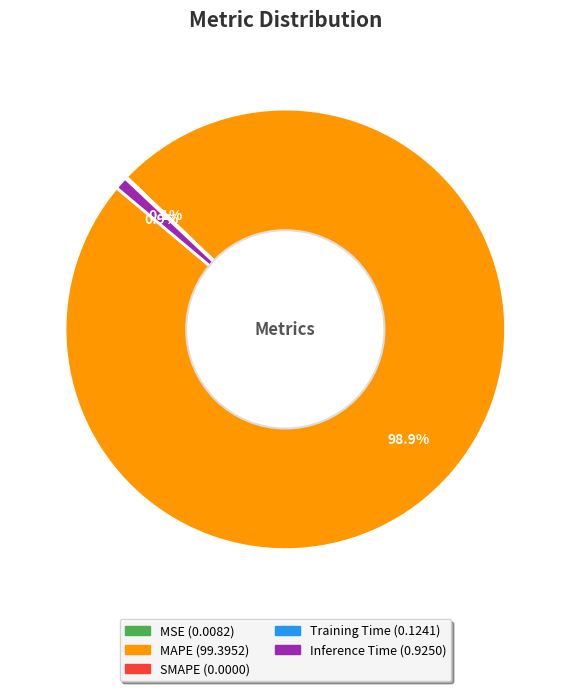

What percentage is NOT represented by Inference Time?

99.1%